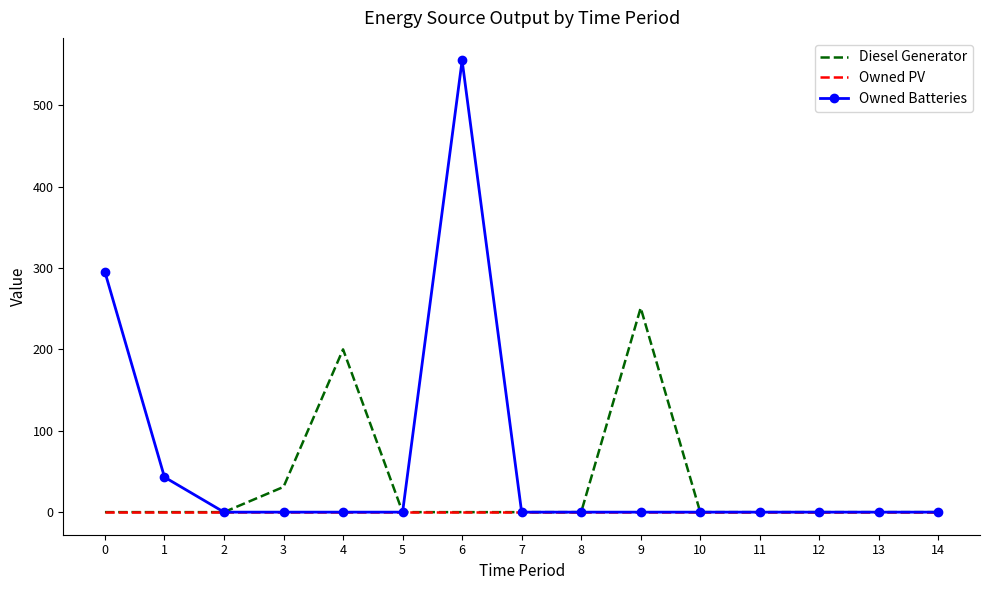

List the series in order of their peak value, highest first.

Owned Batteries, Diesel Generator, Owned PV